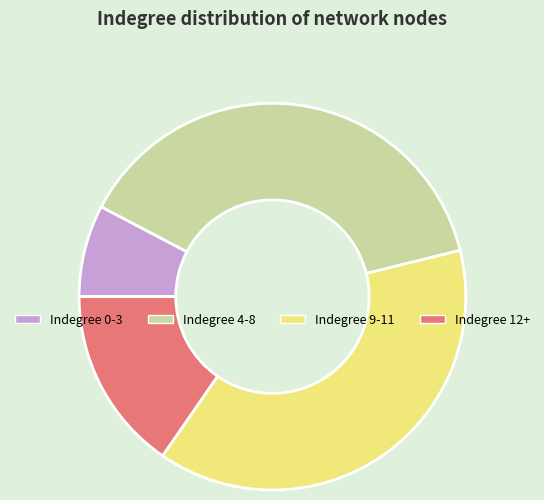

Do Indegree 12+ and Indegree 0-3 together represent more than half of the pie?

No